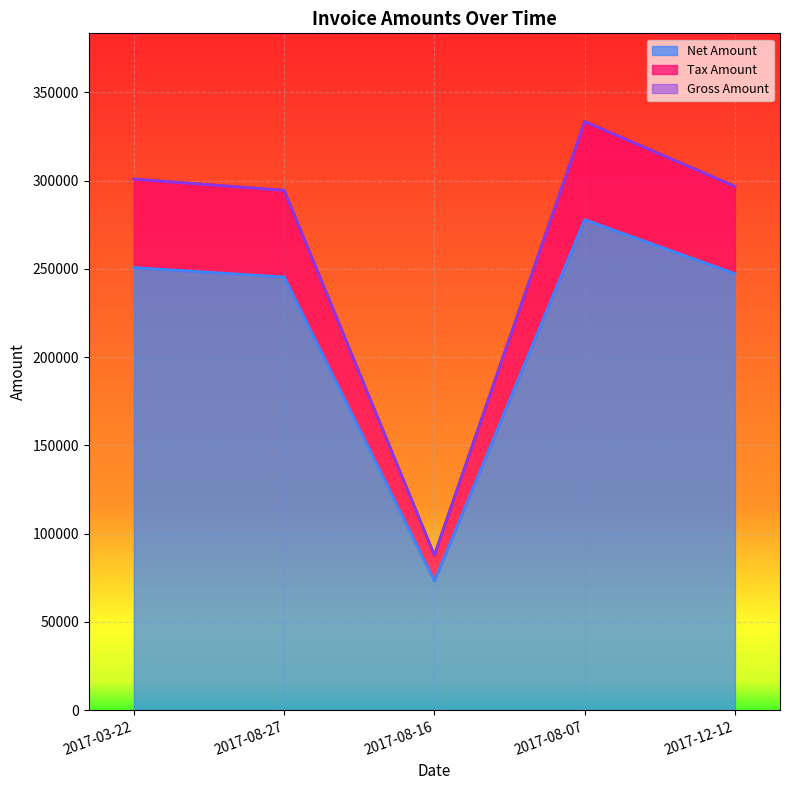

Read the Gross Amount value at 2017-08-16.

87799.2